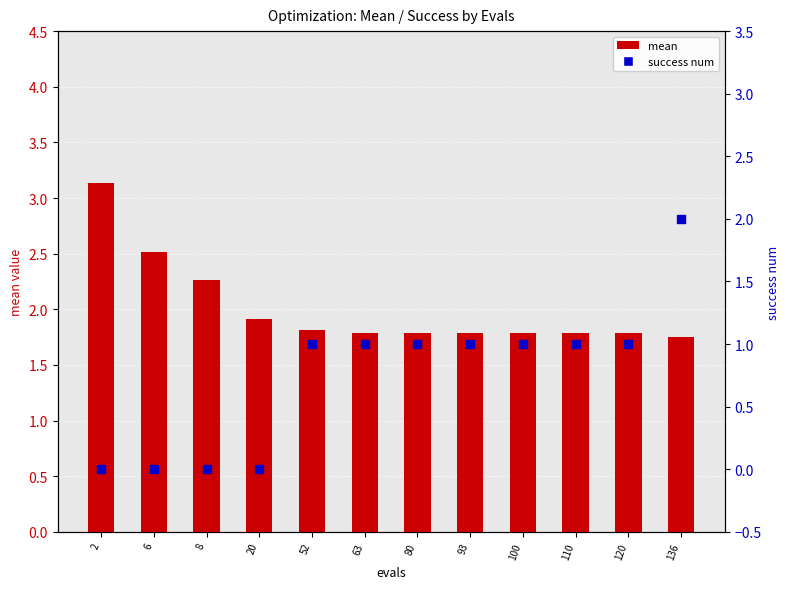

Is the value of success num at 93 greater than the value of mean at 6?

No